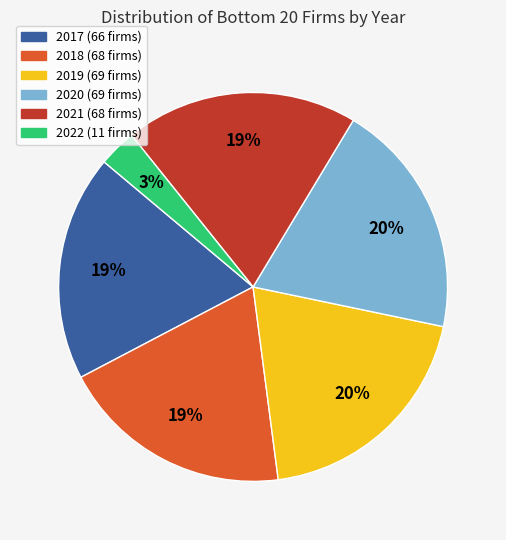

To the nearest percent, what is the difference between the largest and smallest slice percentages?

17%